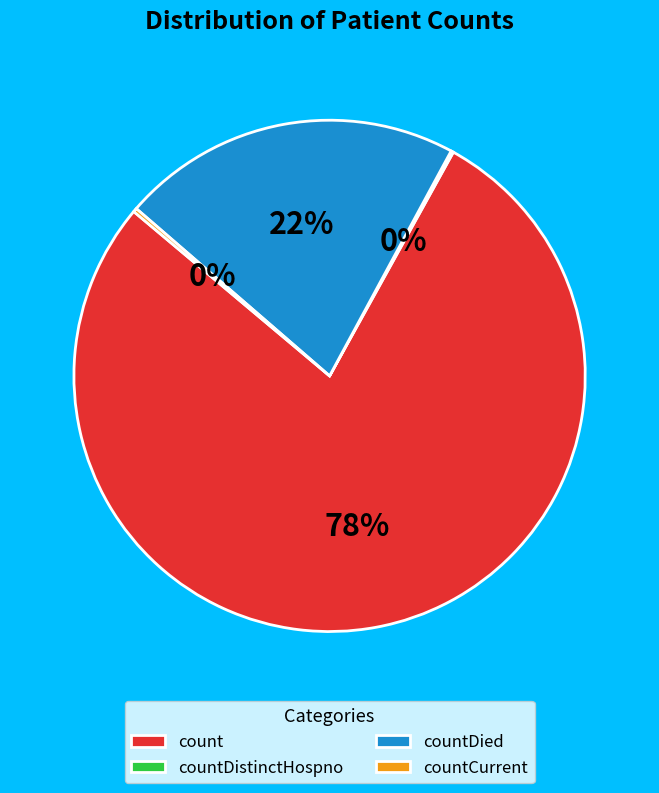

To the nearest percent, what percentage of the pie is countDied?

22%